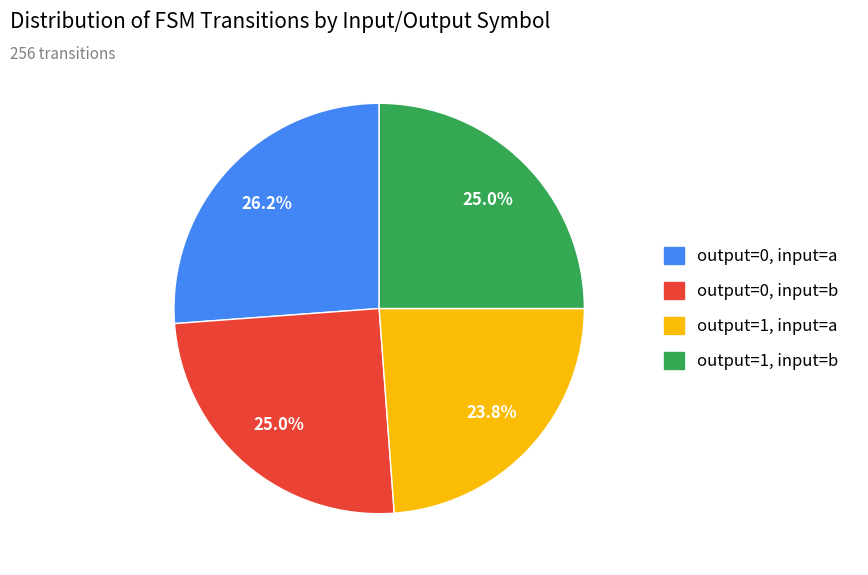

Count the number of slices in the pie.

4